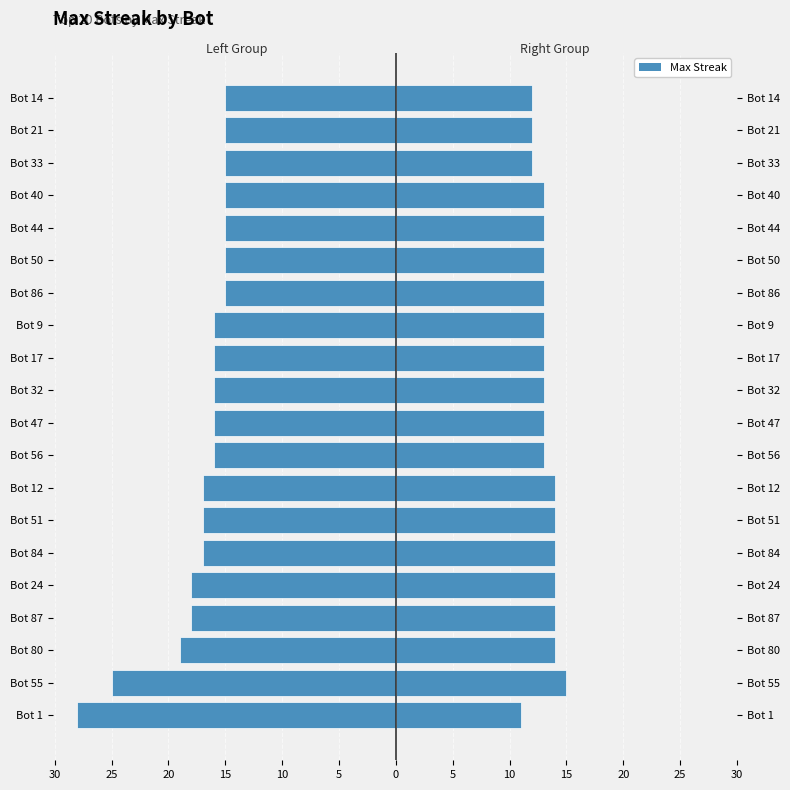

Between Bot 51 and Bot 86, which series saw the biggest shift?

Left Group